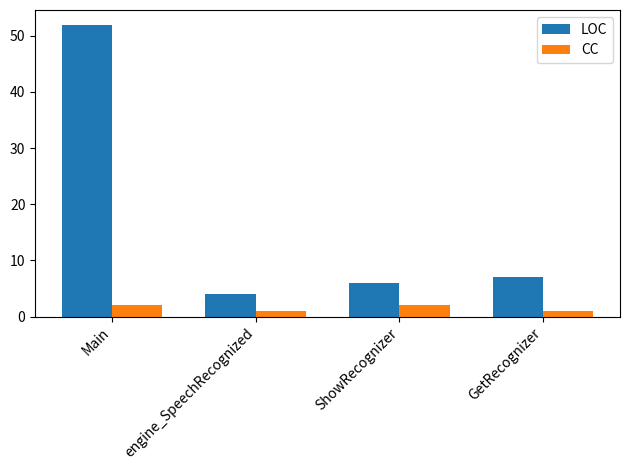

What is the value of the LOC bar at the 1st from the left?

52